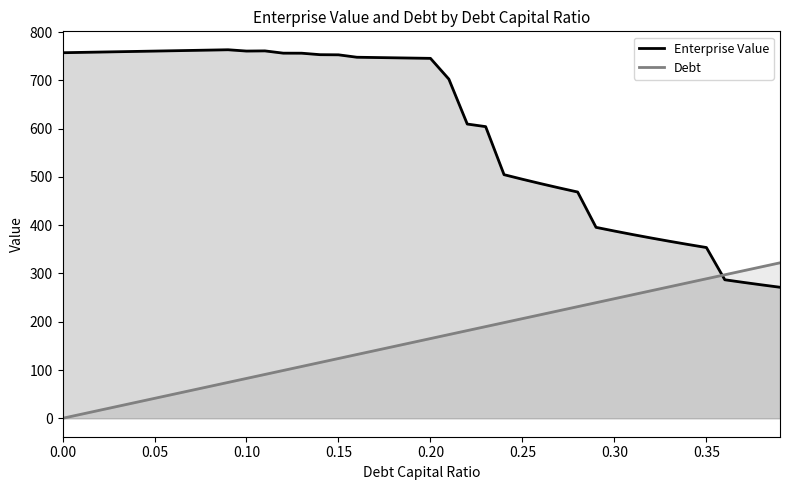

Which series has the widest spread of values?

Enterprise Value